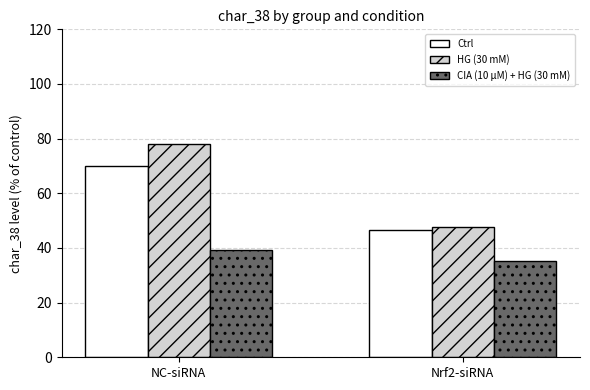

What is the maximum value shown in the chart?

78.0